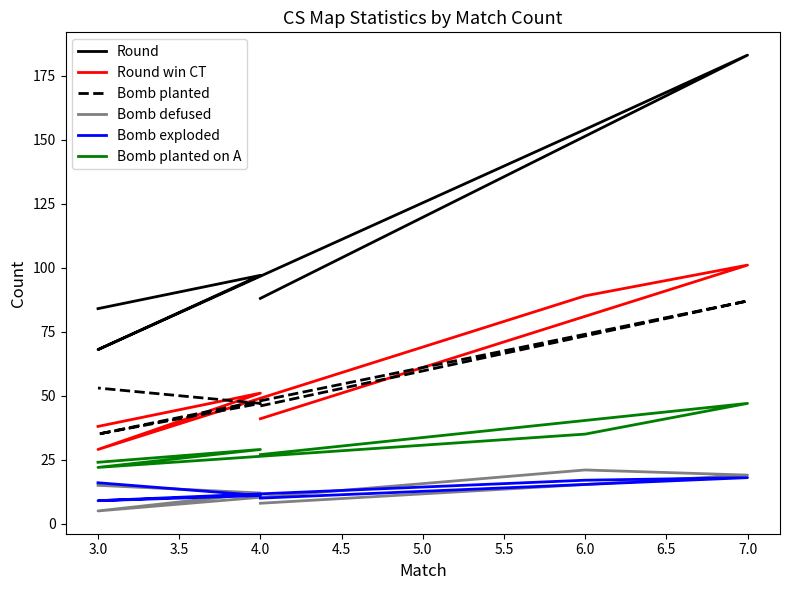

Between 4.0 and 3.0, which is larger?

4.0